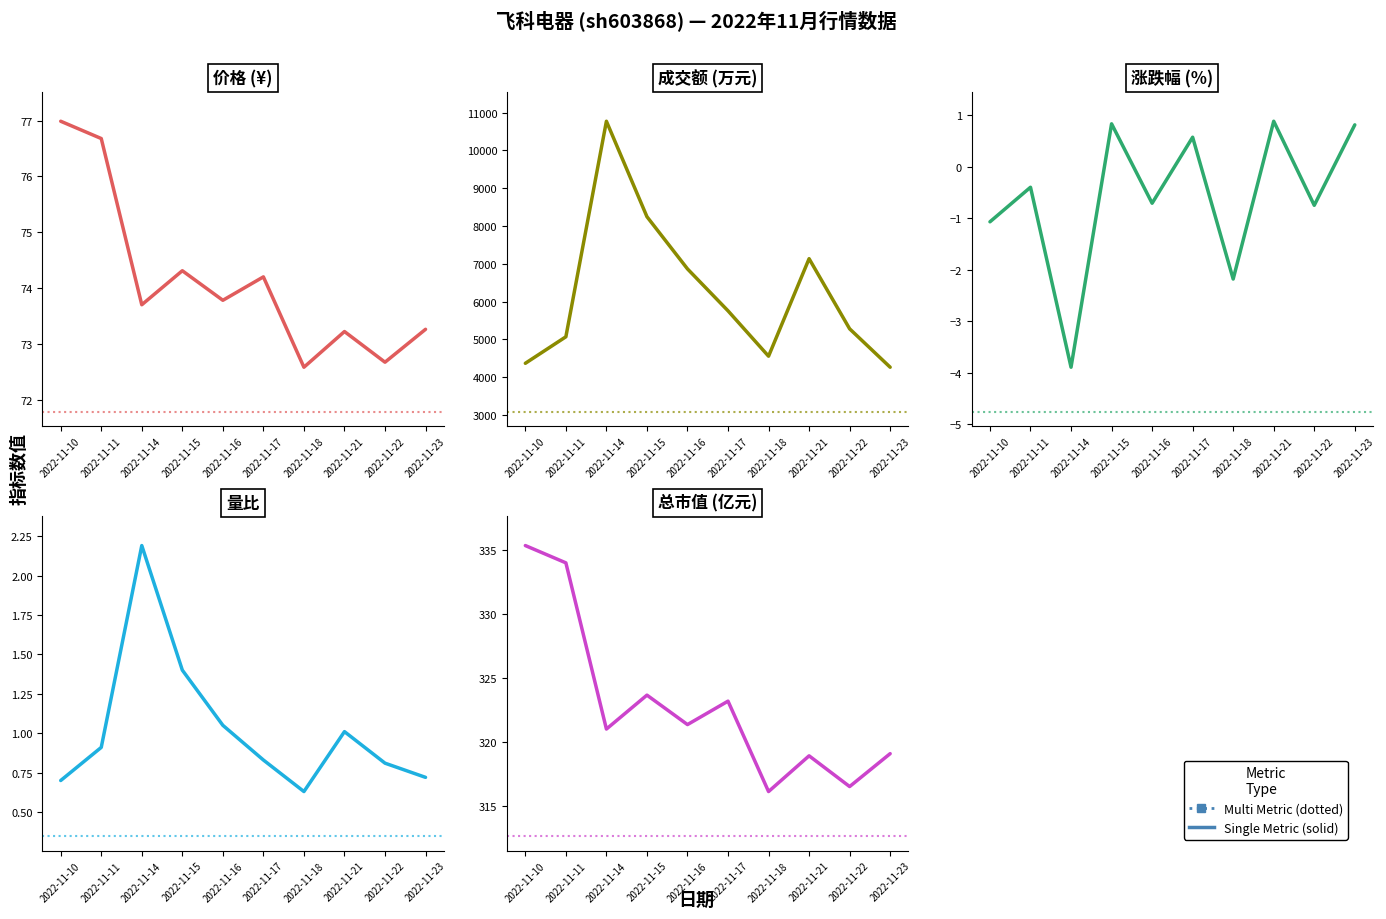

What is the difference between the highest and lowest values at 2022-11-14?

10777.9